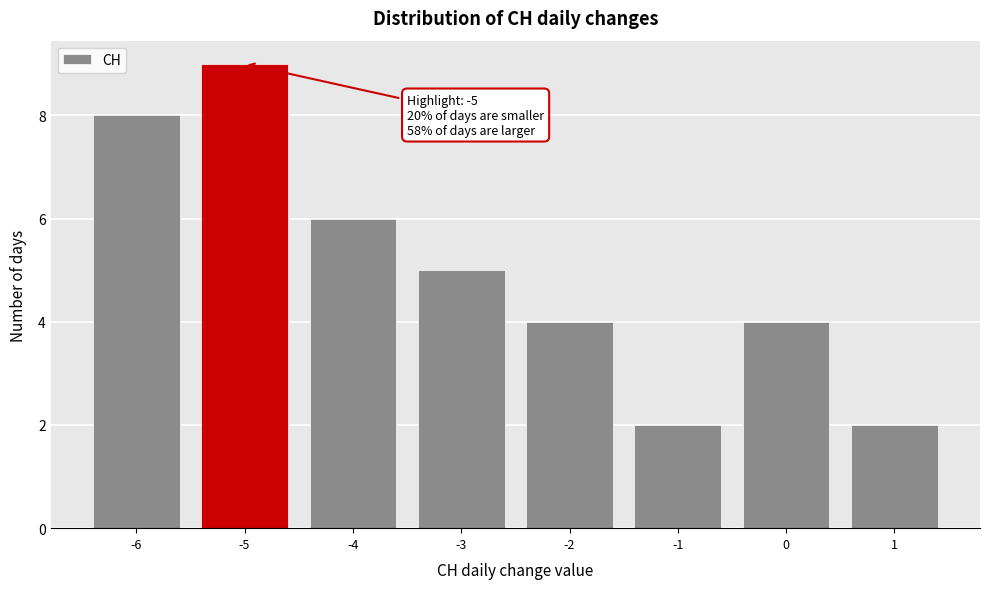

Over which range of the x-axis is the bar tallest?

-5.5 to -4.5